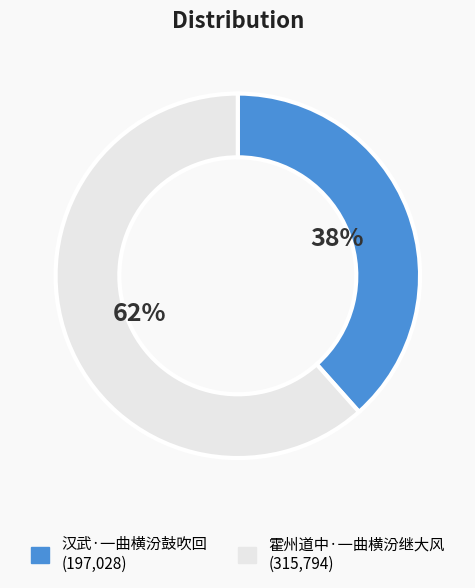

To the nearest percent, what is the combined percentage of 霍州道中·一曲横汾继大风 and 汉武·一曲横汾鼓吹回?

100%